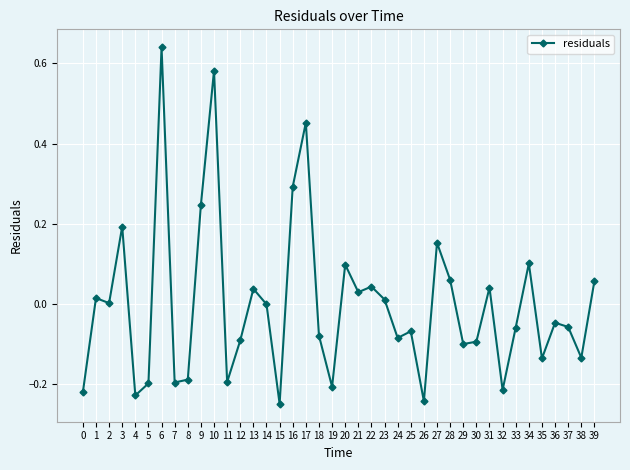

True or false: there are more than 2 points higher than both neighbors.

True